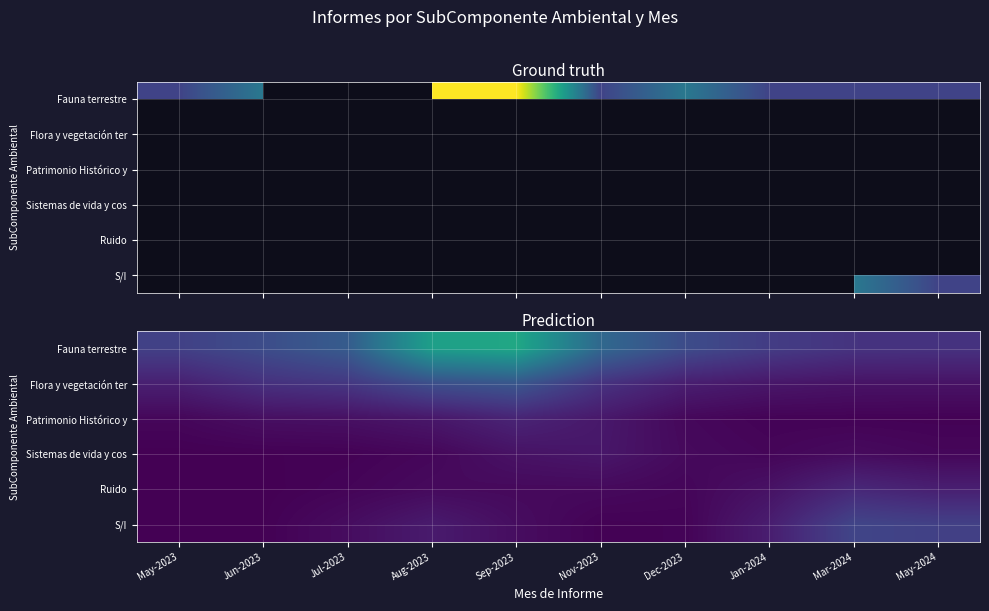

Where is Patrimonio Histórico y nearest to the value 0?

May-2024